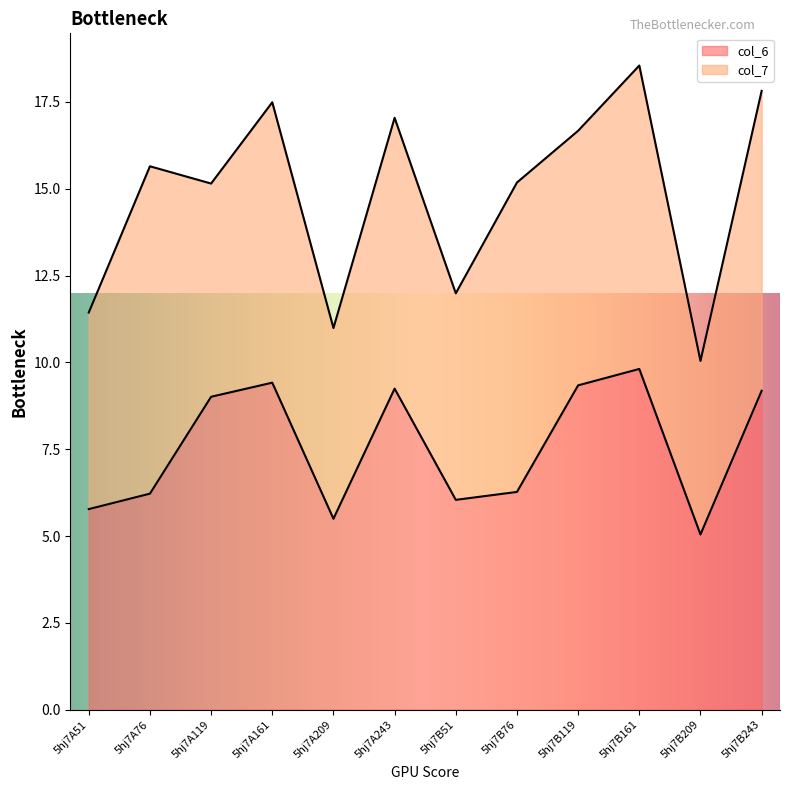

Approximately how many times larger is the value at 5hj7B209 compared to 5hj7A209?

0.9